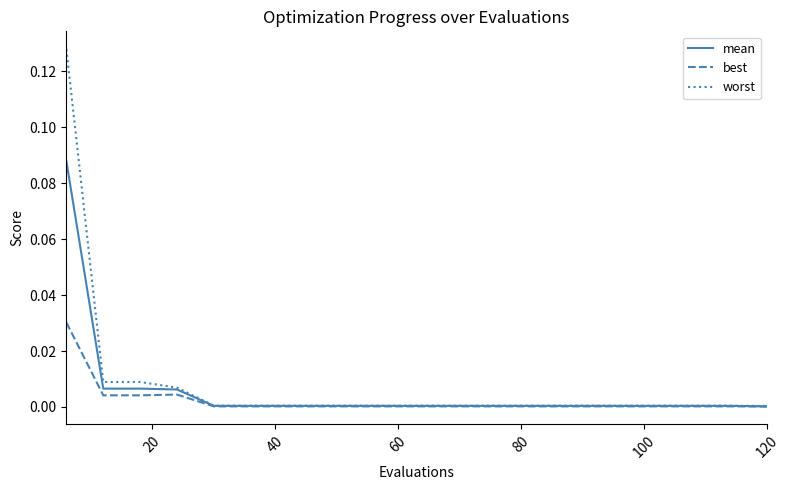

List the series in order of their peak value, lowest first.

best, mean, worst